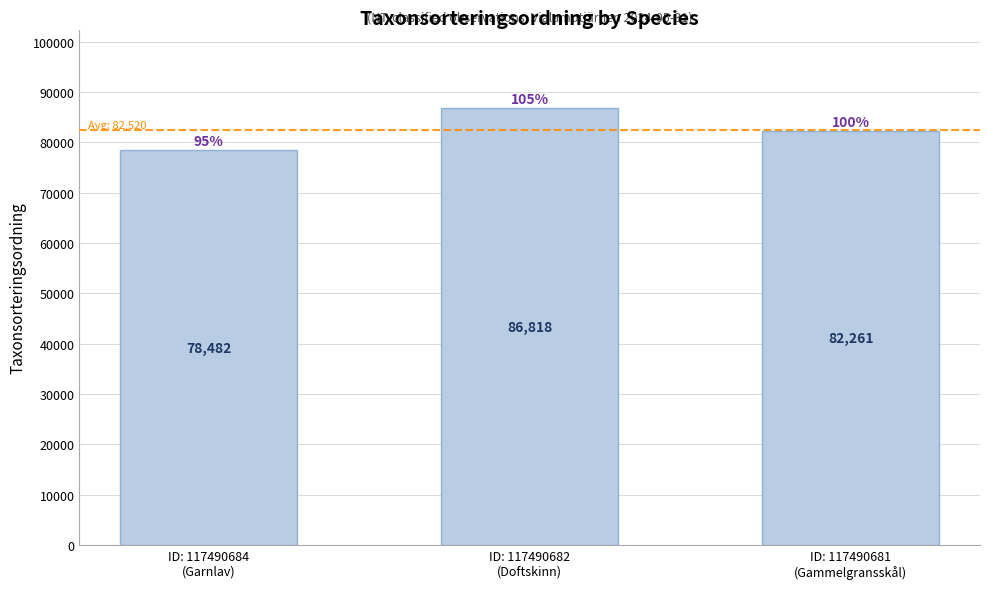

Where does the data first go above 82261?

ID: 117490682
(Doftskinn)